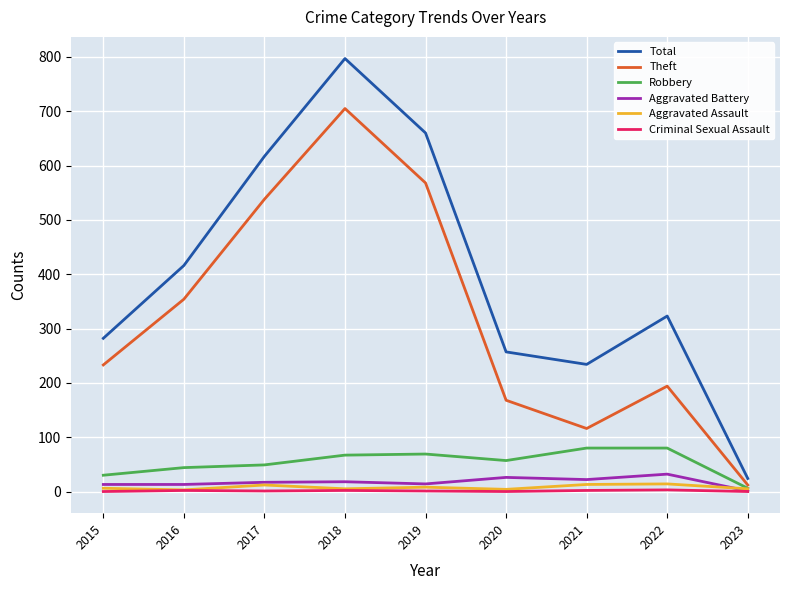

Does the chart have visible grid lines?

Yes